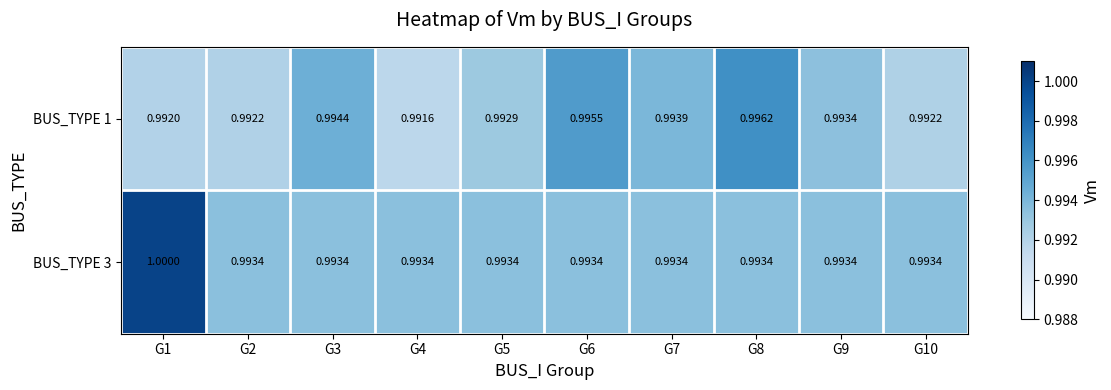

Is the value of BUS_TYPE 3 at G6 greater than the value of BUS_TYPE 1 at G3?

No